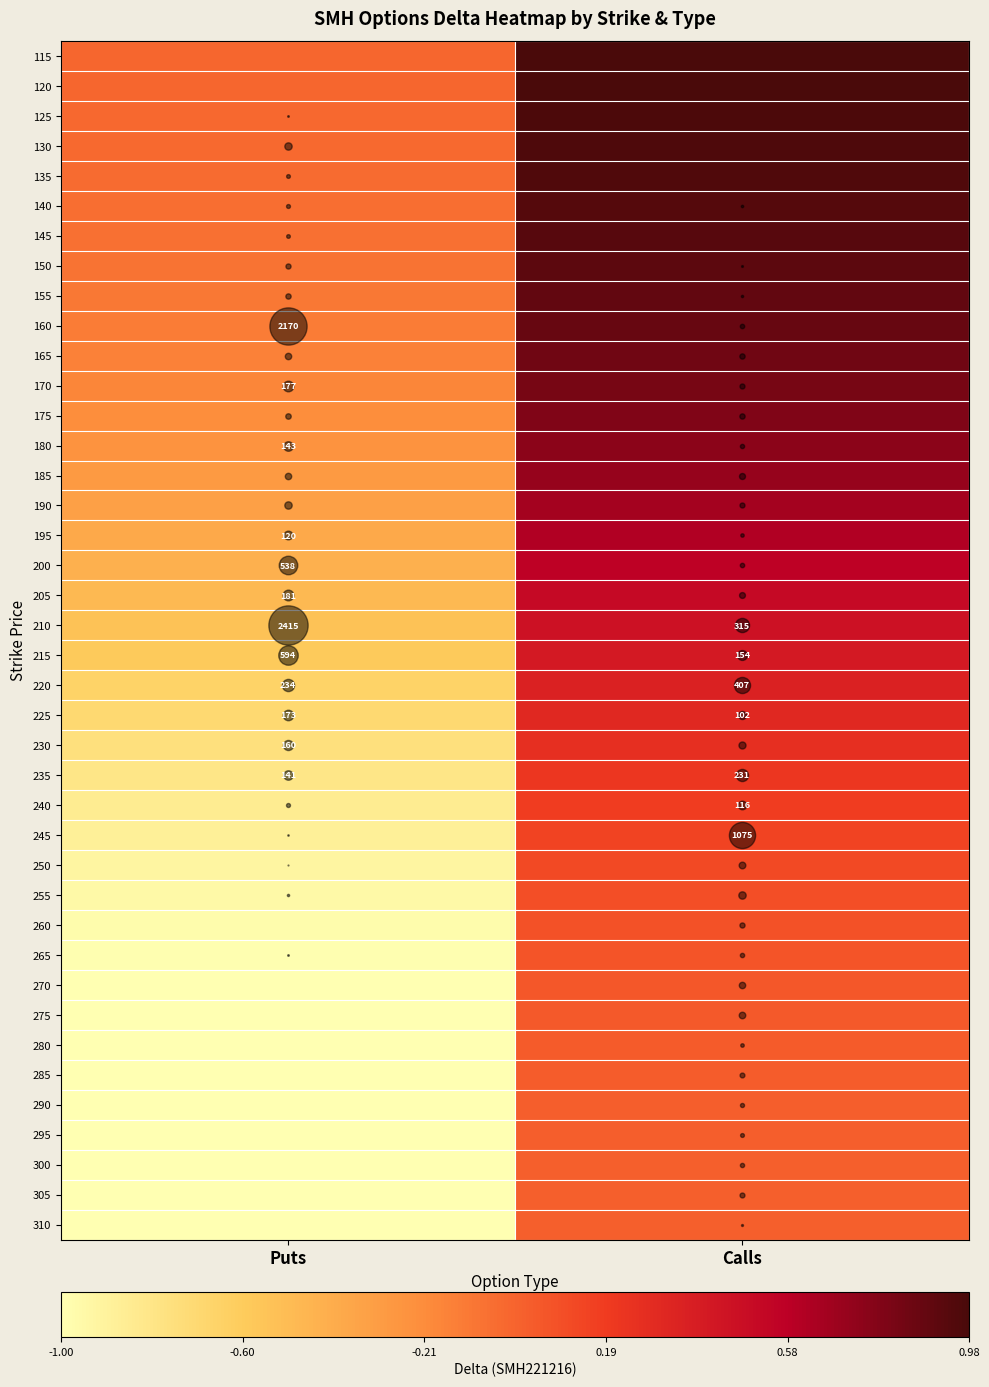

At how many categories does at least one series exceed 0?

1